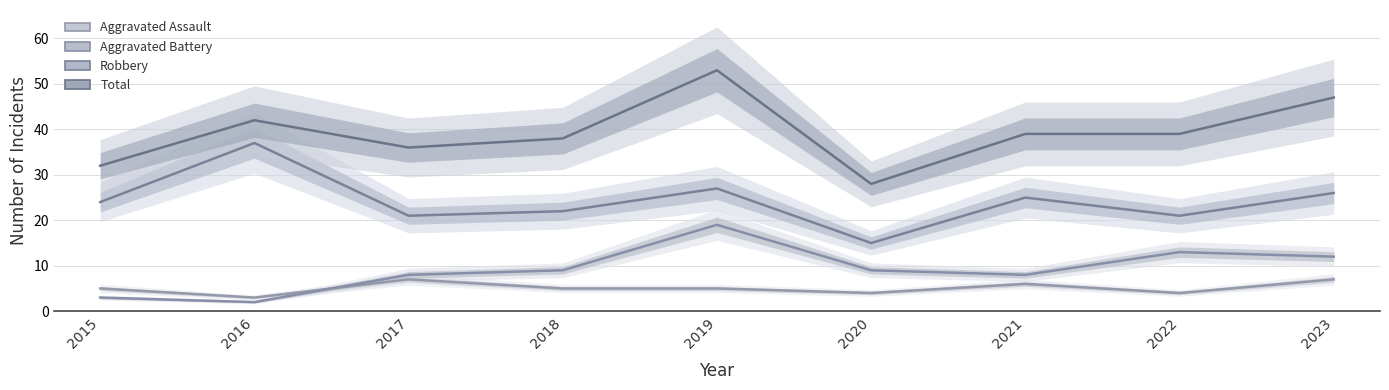

What is the difference between the second highest and minimum values in the Aggravated Assault series?

4